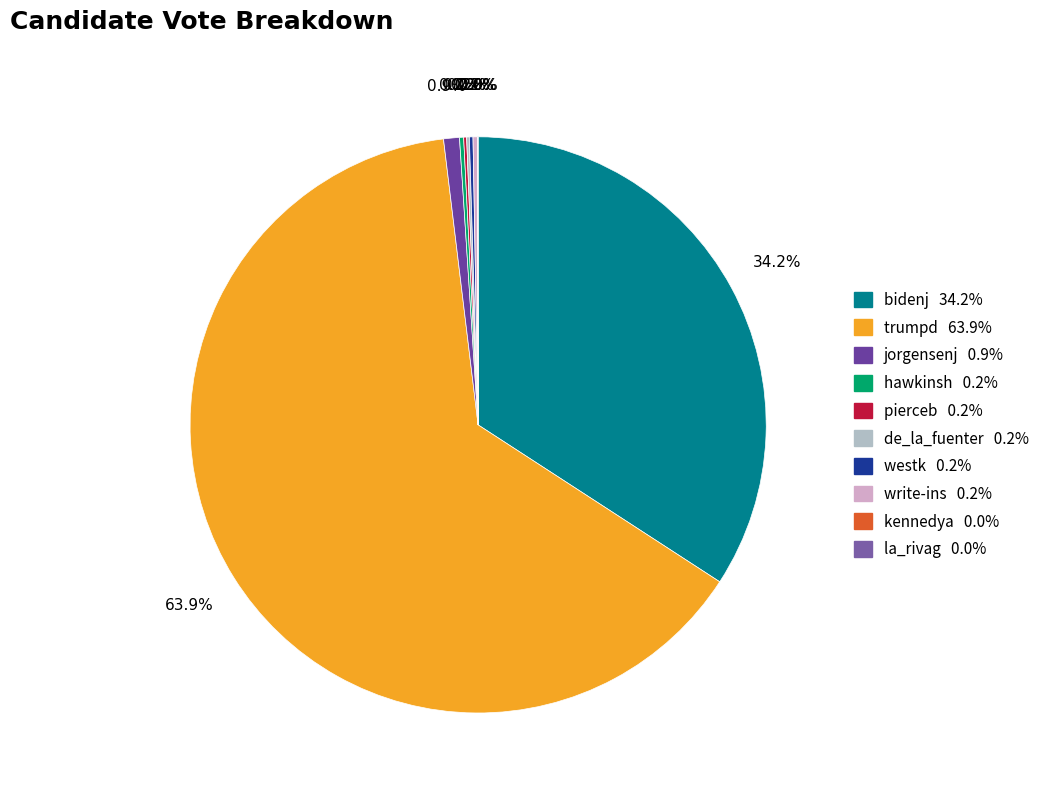

To the nearest percent, what is the difference between the westk and bidenj slice percentages?

34%